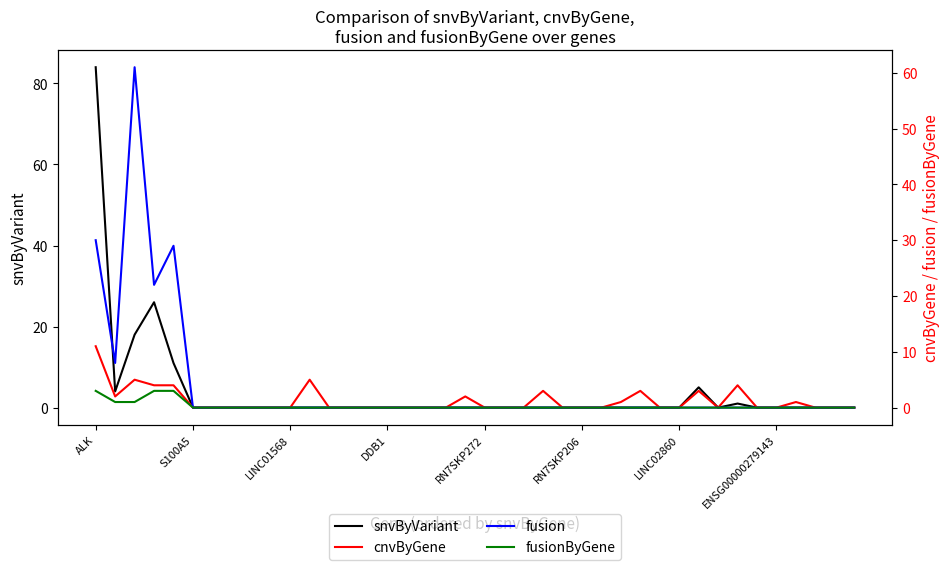

What is the highest value of the snvByVariant series?

84